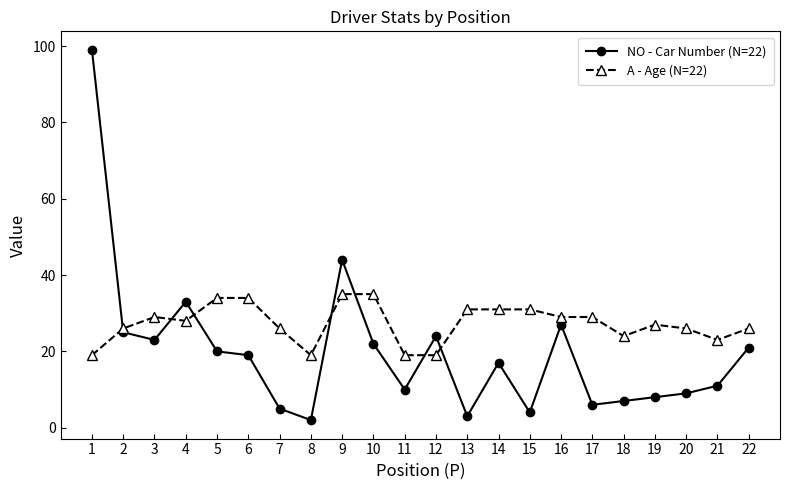

Reading right to left, transcribe all the data shown in this chart.

NO - Car Number (N=22): 22=21	21=11	20=9	19=8	18=7	17=6	16=27	15=4	14=17	13=3	12=24	11=10	10=22	9=44	8=2	7=5	6=19	5=20	4=33	3=23	2=25	1=99
A - Age (N=22): 22=26	21=23	20=26	19=27	18=24	17=29	16=29	15=31	14=31	13=31	12=19	11=19	10=35	9=35	8=19	7=26	6=34	5=34	4=28	3=29	2=26	1=19